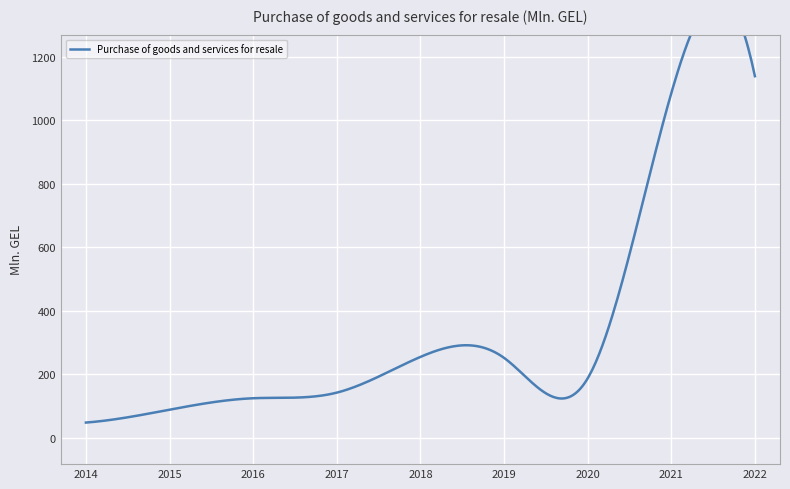

Read the value at 2014.

47.5